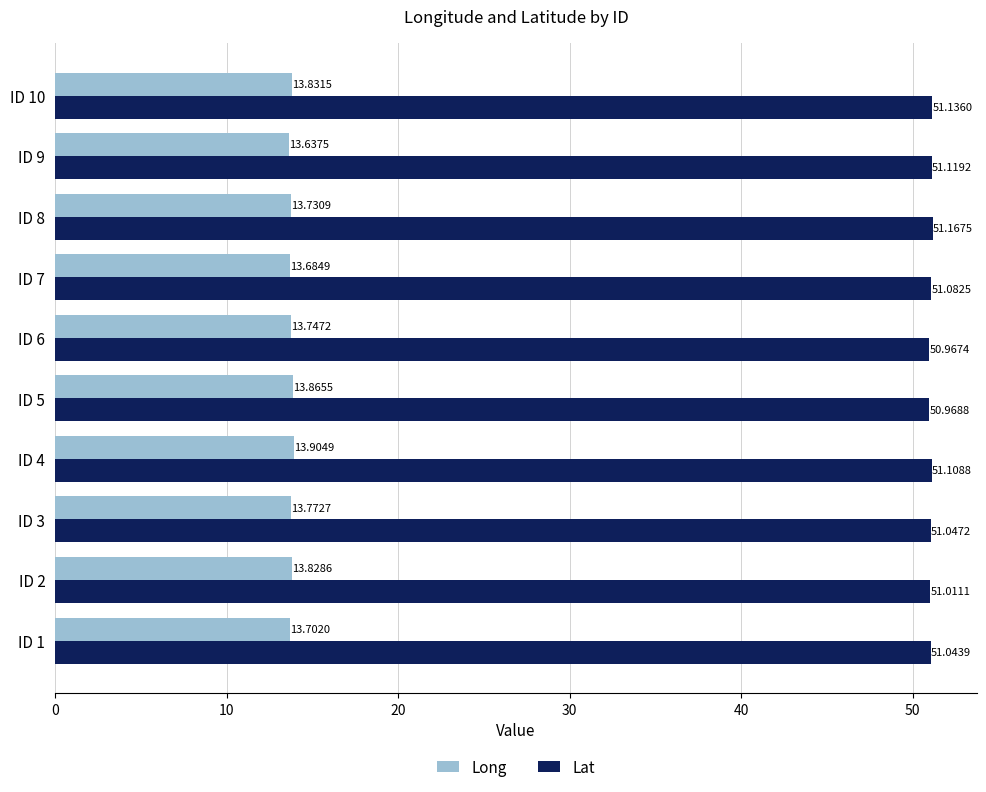

List the series in order of their overall mean, lowest first.

Long, Lat